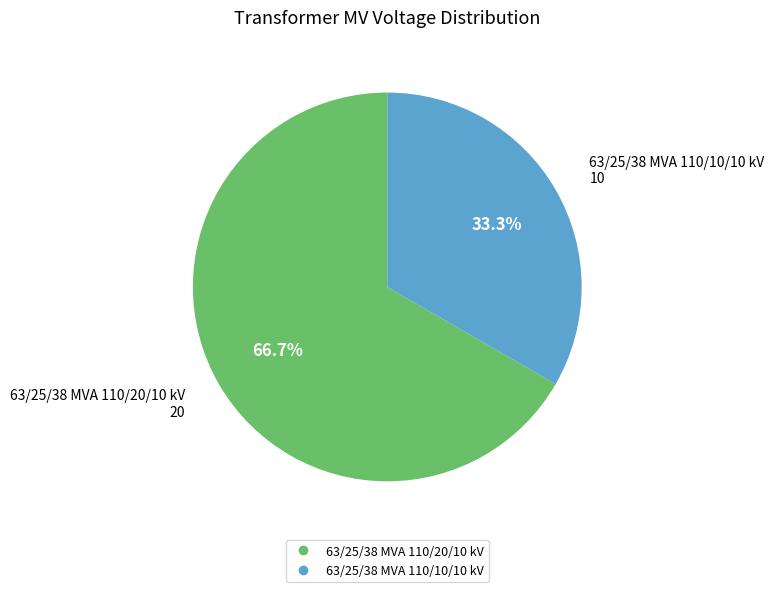

Which category has the smallest portion of the pie?

63/25/38 MVA 110/10/10 kV